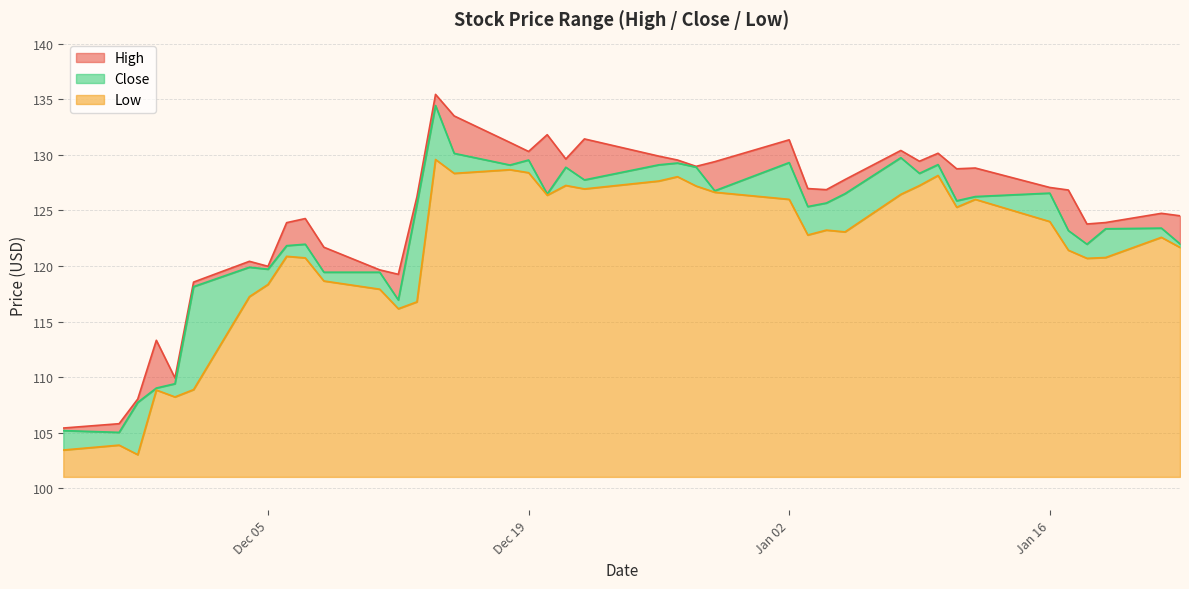

What is the maximum value shown in the chart?

135.4